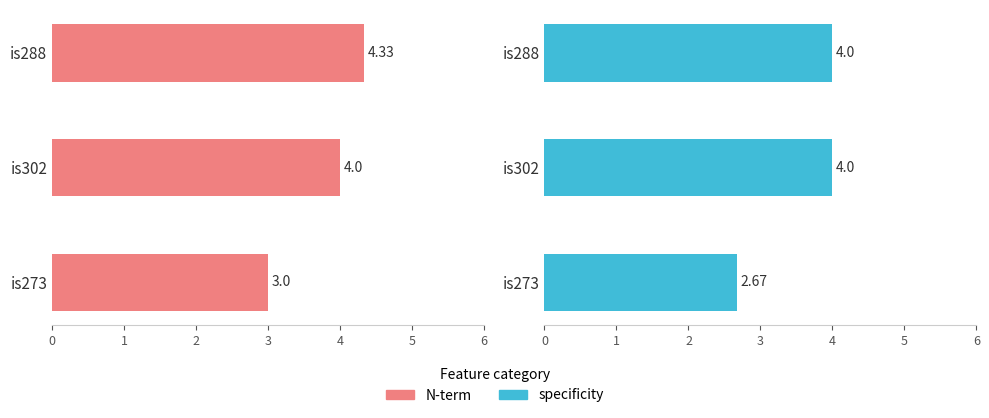

What are all the series names shown in the legend?

N-term, specificity